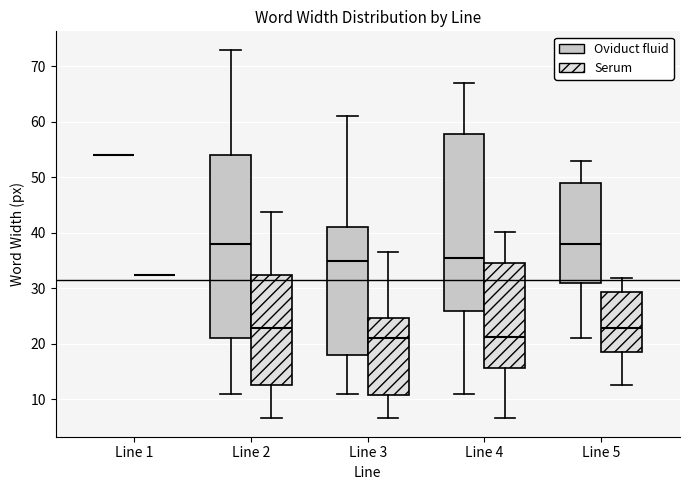

Comparing the boxes themselves (not the whiskers), which one is the tallest?

Line 2 (Oviduct fluid)